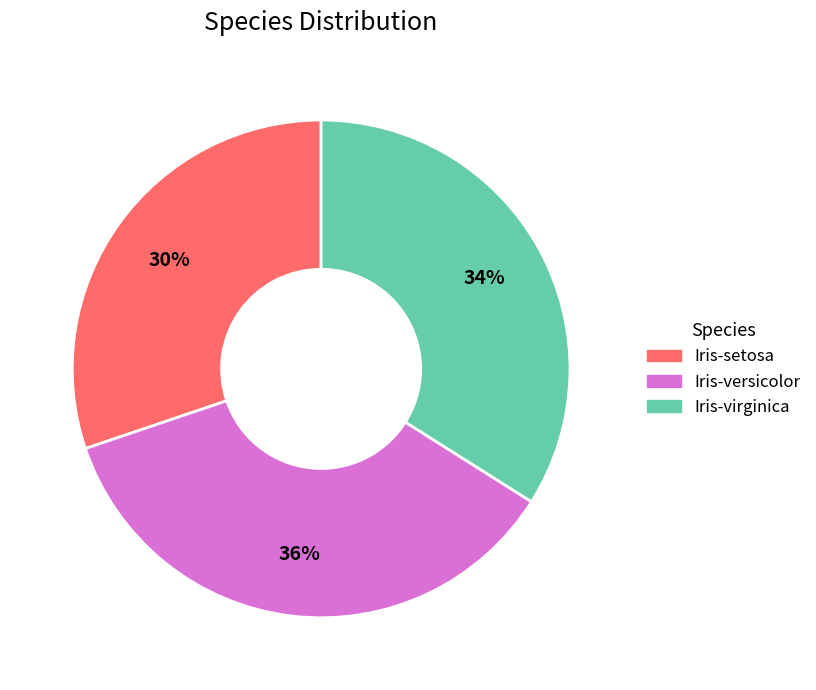

Is it true that Iris-virginica is 34% of the pie?

True